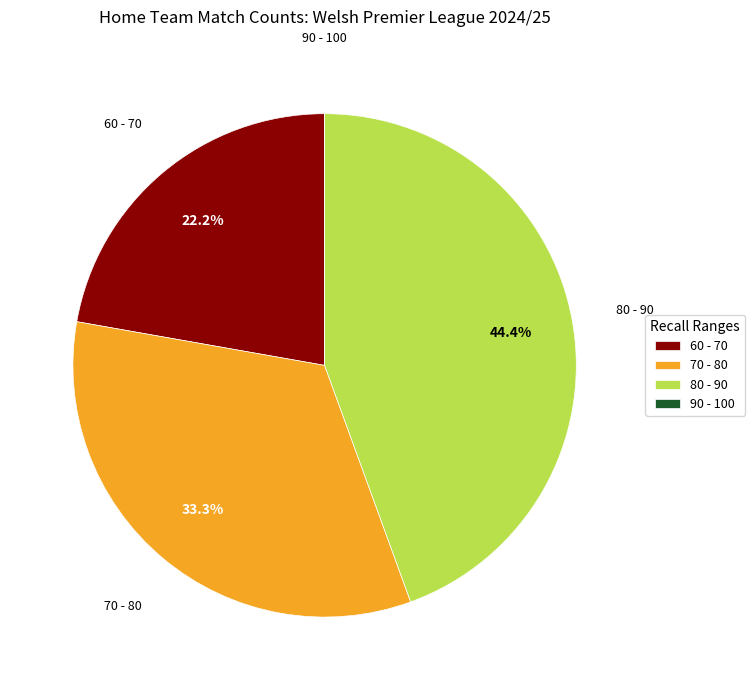

Does any single category account for the majority?

No